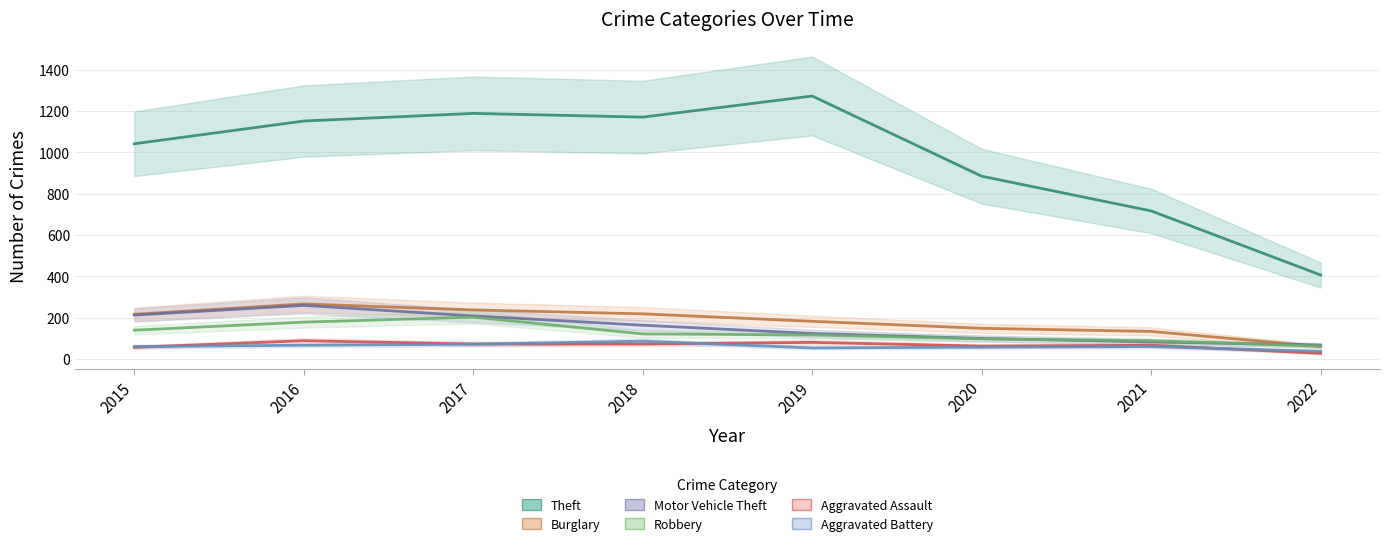

What is the smallest value displayed?

27